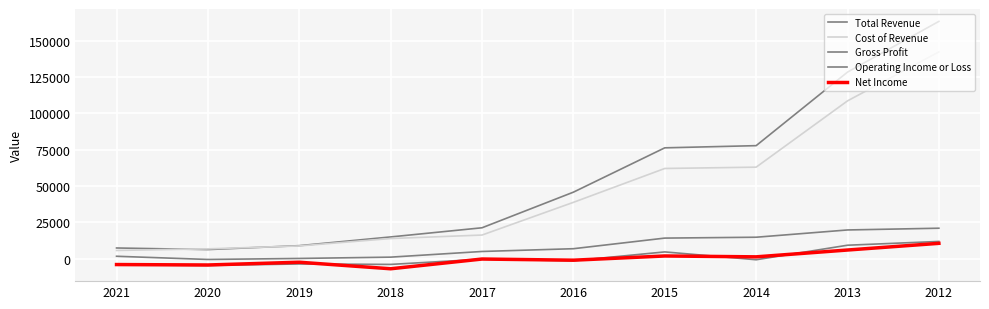

Is this an area chart (filled region under the line)?

No